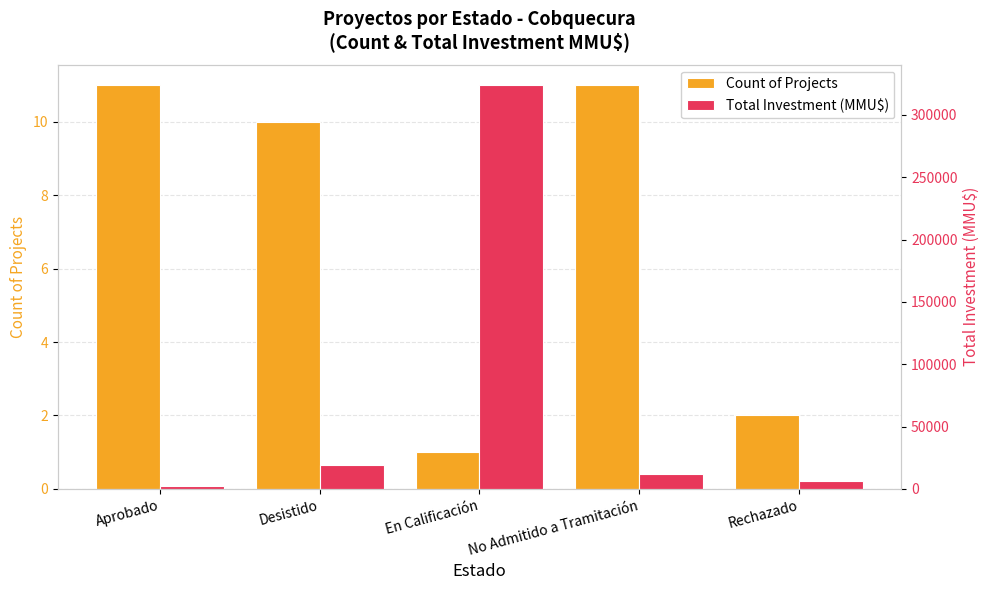

What is the difference between the Count of Projects values at En Calificación and Desistido?

9